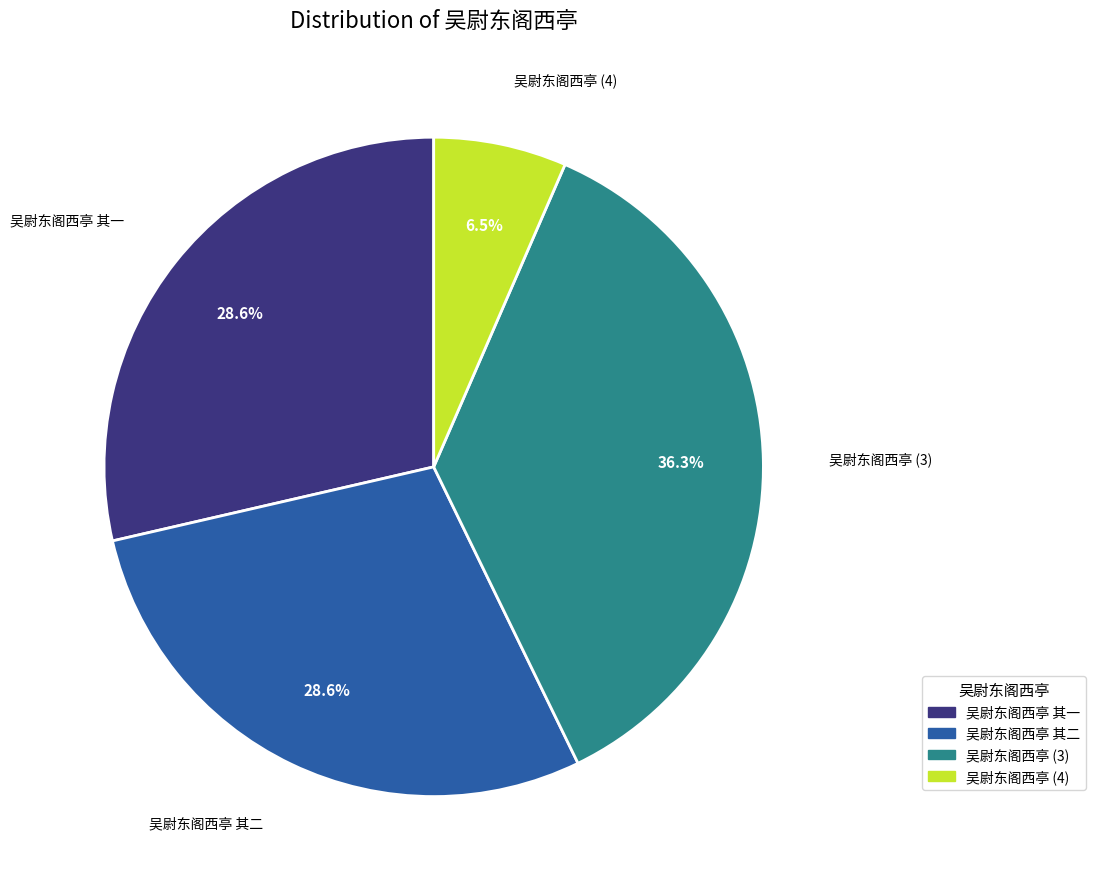

Does any single category account for the majority?

No